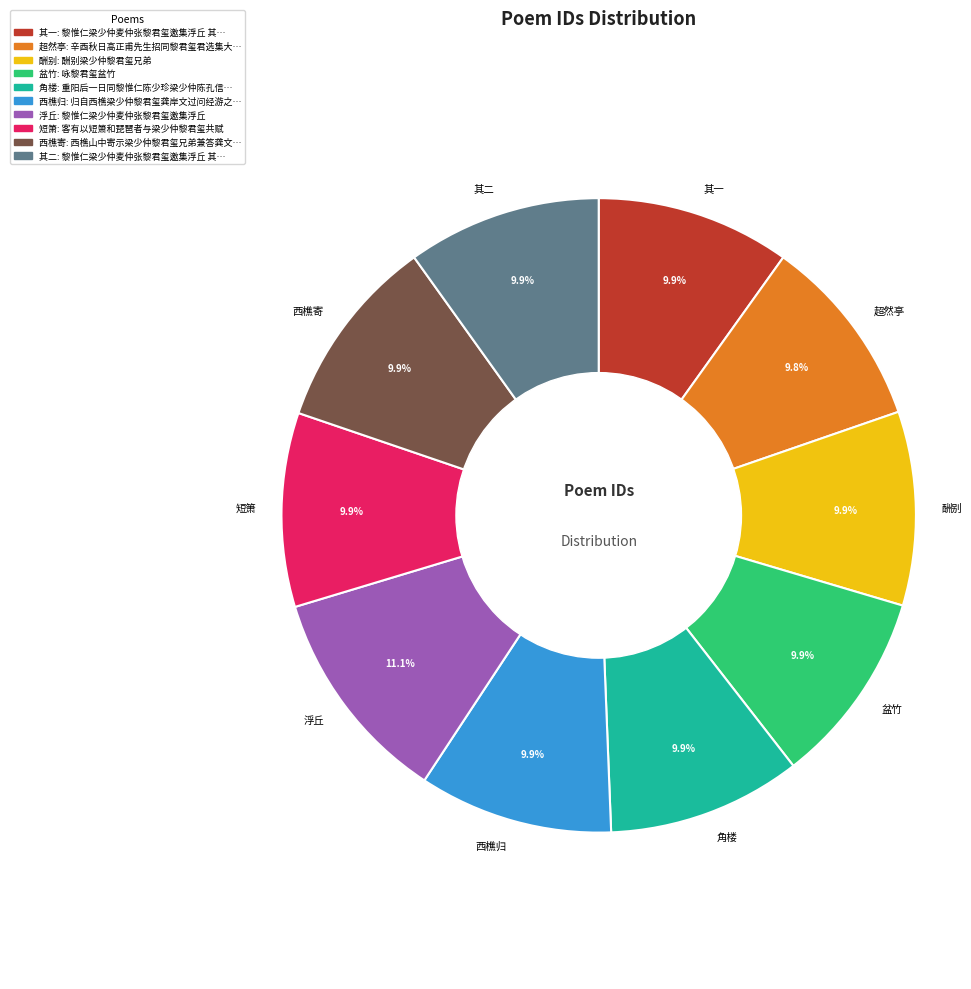

What percentage do 西樵寄 and 酬别 together represent?

19.8%